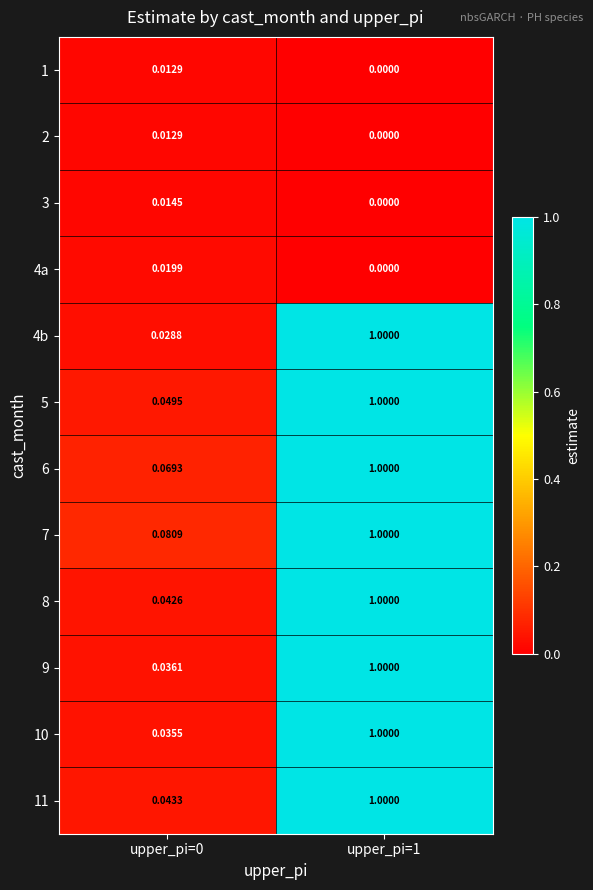

Is the value of 4b at upper_pi=0 greater than the value of 2 at upper_pi=1?

Yes